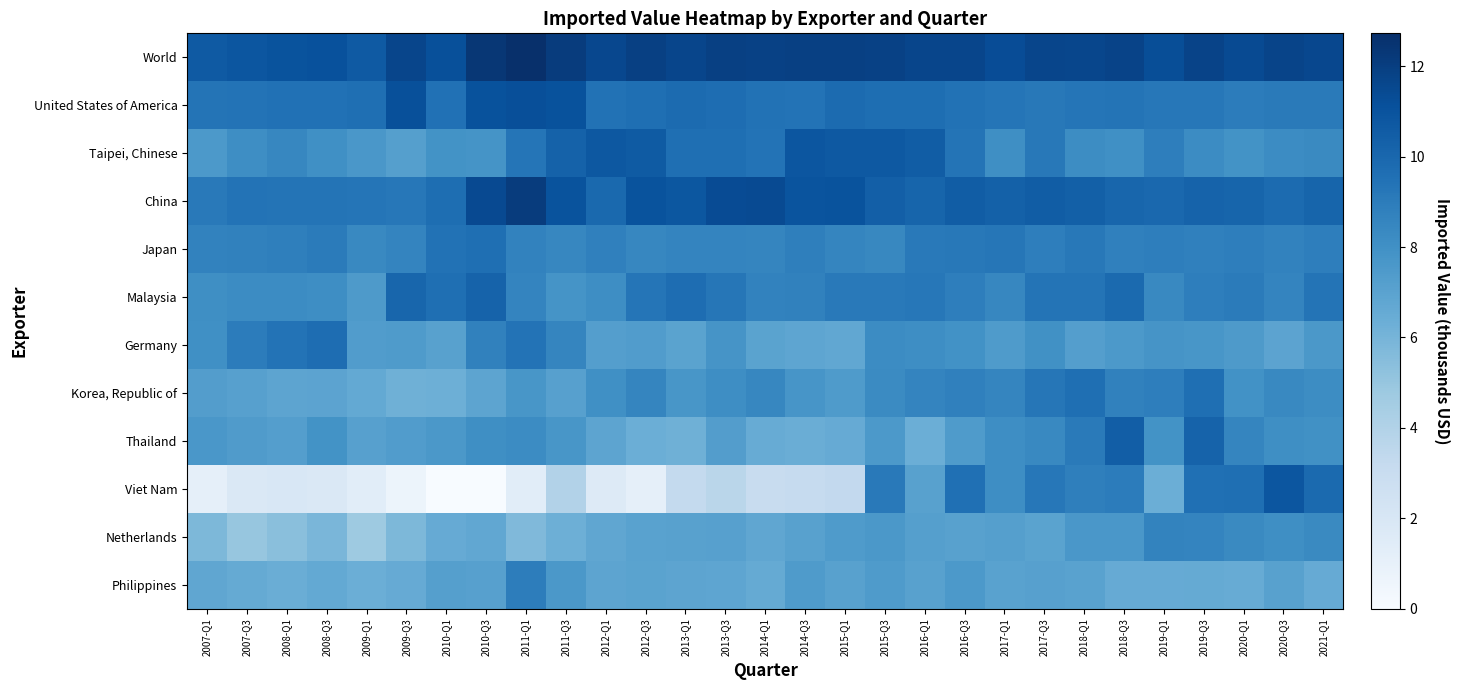

Reading right to left, transcribe all the data shown in this chart.

World: 2021-Q1=11.5	2020-Q3=11.7	2020-Q1=11.4	2019-Q3=11.8	2019-Q1=11.3	2018-Q3=11.8	2018-Q1=11.6	2017-Q3=11.6	2017-Q1=11.3	2016-Q3=11.6	2016-Q1=11.7	2015-Q3=11.8	2015-Q1=11.9	2014-Q3=11.9	2014-Q1=11.8	2013-Q3=11.9	2013-Q1=11.7	2012-Q3=11.9	2012-Q1=11.5	2011-Q3=12.1	2011-Q1=12.7	2010-Q3=12.3	2010-Q1=11.2	2009-Q3=11.7	2009-Q1=10.6	2008-Q3=11.1	2008-Q1=11.0	2007-Q3=10.9	2007-Q1=10.7
United States of America: 2021-Q1=9.1	2020-Q3=9.1	2020-Q1=9.0	2019-Q3=9.2	2019-Q1=9.2	2018-Q3=9.4	2018-Q1=9.3	2017-Q3=9.2	2017-Q1=9.3	2016-Q3=9.5	2016-Q1=9.7	2015-Q3=9.6	2015-Q1=9.8	2014-Q3=9.4	2014-Q1=9.5	2013-Q3=9.7	2013-Q1=9.8	2012-Q3=9.6	2012-Q1=9.5	2011-Q3=11.0	2011-Q1=11.2	2010-Q3=11.0	2010-Q1=9.5	2009-Q3=11.1	2009-Q1=9.6	2008-Q3=9.5	2008-Q1=9.5	2007-Q3=9.4	2007-Q1=9.4
Taipei, Chinese: 2021-Q1=8.3	2020-Q3=8.2	2020-Q1=7.9	2019-Q3=8.2	2019-Q1=8.9	2018-Q3=8.0	2018-Q1=8.2	2017-Q3=9.2	2017-Q1=8.1	2016-Q3=9.4	2016-Q1=10.5	2015-Q3=10.7	2015-Q1=10.7	2014-Q3=10.9	2014-Q1=9.4	2013-Q3=9.6	2013-Q1=9.6	2012-Q3=10.6	2012-Q1=10.7	2011-Q3=10.3	2011-Q1=9.3	2010-Q3=7.8	2010-Q1=7.9	2009-Q3=7.2	2009-Q1=7.6	2008-Q3=8.0	2008-Q1=8.5	2007-Q3=8.1	2007-Q1=7.5
China: 2021-Q1=10.1	2020-Q3=9.8	2020-Q1=10.1	2019-Q3=10.2	2019-Q1=10.0	2018-Q3=10.1	2018-Q1=10.4	2017-Q3=10.5	2017-Q1=10.3	2016-Q3=10.5	2016-Q1=10.1	2015-Q3=10.4	2015-Q1=11.0	2014-Q3=11.0	2014-Q1=11.4	2013-Q3=11.4	2013-Q1=10.8	2012-Q3=11.0	2012-Q1=9.9	2011-Q3=11.0	2011-Q1=12.1	2010-Q3=11.5	2010-Q1=9.7	2009-Q3=9.2	2009-Q1=9.3	2008-Q3=9.4	2008-Q1=9.4	2007-Q3=9.4	2007-Q1=9.1
Japan: 2021-Q1=8.9	2020-Q3=8.7	2020-Q1=8.9	2019-Q3=8.8	2019-Q1=8.9	2018-Q3=8.8	2018-Q1=9.2	2017-Q3=8.9	2017-Q1=9.3	2016-Q3=9.2	2016-Q1=9.1	2015-Q3=8.4	2015-Q1=8.5	2014-Q3=8.8	2014-Q1=8.5	2013-Q3=8.6	2013-Q1=8.6	2012-Q3=8.5	2012-Q1=8.8	2011-Q3=8.5	2011-Q1=8.7	2010-Q3=9.6	2010-Q1=9.4	2009-Q3=8.6	2009-Q1=8.4	2008-Q3=9.0	2008-Q1=8.8	2007-Q3=8.7	2007-Q1=8.7
Malaysia: 2021-Q1=9.4	2020-Q3=8.6	2020-Q1=9.0	2019-Q3=8.9	2019-Q1=8.4	2018-Q3=9.9	2018-Q1=9.4	2017-Q3=9.4	2017-Q1=8.5	2016-Q3=8.9	2016-Q1=9.2	2015-Q3=9.1	2015-Q1=9.1	2014-Q3=8.7	2014-Q1=8.7	2013-Q3=9.3	2013-Q1=9.7	2012-Q3=9.3	2012-Q1=8.1	2011-Q3=7.8	2011-Q1=8.6	2010-Q3=10.2	2010-Q1=9.6	2009-Q3=10.0	2009-Q1=7.5	2008-Q3=8.1	2008-Q1=8.2	2007-Q3=8.2	2007-Q1=8.1
Germany: 2021-Q1=7.6	2020-Q3=6.9	2020-Q1=7.5	2019-Q3=7.7	2019-Q1=7.8	2018-Q3=7.5	2018-Q1=7.2	2017-Q3=8.0	2017-Q1=7.5	2016-Q3=7.9	2016-Q1=8.1	2015-Q3=8.2	2015-Q1=6.8	2014-Q3=6.9	2014-Q1=7.0	2013-Q3=7.8	2013-Q1=7.0	2012-Q3=7.3	2012-Q1=7.2	2011-Q3=8.5	2011-Q1=9.4	2010-Q3=8.7	2010-Q1=7.1	2009-Q3=7.4	2009-Q1=7.3	2008-Q3=9.7	2008-Q1=9.4	2007-Q3=9.0	2007-Q1=8.0
Korea, Republic of: 2021-Q1=8.2	2020-Q3=8.4	2020-Q1=7.9	2019-Q3=9.6	2019-Q1=8.9	2018-Q3=8.7	2018-Q1=9.6	2017-Q3=9.3	2017-Q1=8.5	2016-Q3=8.8	2016-Q1=8.6	2015-Q3=8.3	2015-Q1=7.4	2014-Q3=7.7	2014-Q1=8.5	2013-Q3=8.1	2013-Q1=7.7	2012-Q3=8.5	2012-Q1=8.0	2011-Q3=7.1	2011-Q1=7.7	2010-Q3=6.9	2010-Q1=6.3	2009-Q3=6.2	2009-Q1=6.6	2008-Q3=7.0	2008-Q1=6.9	2007-Q3=7.1	2007-Q1=7.3
Thailand: 2021-Q1=8.0	2020-Q3=8.1	2020-Q1=8.5	2019-Q3=10.2	2019-Q1=7.9	2018-Q3=10.4	2018-Q1=9.1	2017-Q3=8.4	2017-Q1=8.1	2016-Q3=7.4	2016-Q1=6.3	2015-Q3=7.5	2015-Q1=6.5	2014-Q3=6.4	2014-Q1=6.5	2013-Q3=7.3	2013-Q1=6.2	2012-Q3=6.3	2012-Q1=6.9	2011-Q3=7.7	2011-Q1=8.2	2010-Q3=8.1	2010-Q1=7.6	2009-Q3=7.3	2009-Q1=7.2	2008-Q3=7.9	2008-Q1=7.2	2007-Q3=7.4	2007-Q1=7.6
Viet Nam: 2021-Q1=9.9	2020-Q3=10.9	2020-Q1=9.6	2019-Q3=9.6	2019-Q1=6.3	2018-Q3=9.0	2018-Q1=8.8	2017-Q3=9.2	2017-Q1=8.1	2016-Q3=9.6	2016-Q1=7.1	2015-Q3=9.1	2015-Q1=3.3	2014-Q3=3.1	2014-Q1=3.0	2013-Q3=3.7	2013-Q1=3.3	2012-Q3=1.1	2012-Q1=1.6	2011-Q3=4.0	2011-Q1=1.4	2010-Q3=0.0	2010-Q1=0.0	2009-Q3=0.7	2009-Q1=1.4	2008-Q3=1.8	2008-Q1=1.9	2007-Q3=1.8	2007-Q1=1.1
Netherlands: 2021-Q1=8.3	2020-Q3=8.1	2020-Q1=8.3	2019-Q3=8.6	2019-Q1=8.6	2018-Q3=7.6	2018-Q1=7.6	2017-Q3=7.0	2017-Q1=7.2	2016-Q3=7.1	2016-Q1=7.2	2015-Q3=7.6	2015-Q1=7.5	2014-Q3=7.1	2014-Q1=6.8	2013-Q3=7.1	2013-Q1=7.1	2012-Q3=7.0	2012-Q1=6.8	2011-Q3=6.3	2011-Q1=5.7	2010-Q3=6.8	2010-Q1=6.5	2009-Q3=5.8	2009-Q1=4.8	2008-Q3=5.9	2008-Q1=5.4	2007-Q3=5.0	2007-Q1=5.8
Philippines: 2021-Q1=6.6	2020-Q3=7.1	2020-Q1=6.5	2019-Q3=6.6	2019-Q1=6.5	2018-Q3=6.5	2018-Q1=7.0	2017-Q3=7.1	2017-Q1=7.1	2016-Q3=7.6	2016-Q1=7.1	2015-Q3=7.4	2015-Q1=7.1	2014-Q3=7.4	2014-Q1=6.6	2013-Q3=6.8	2013-Q1=6.9	2012-Q3=7.0	2012-Q1=6.9	2011-Q3=7.6	2011-Q1=8.9	2010-Q3=7.1	2010-Q1=7.2	2009-Q3=6.5	2009-Q1=6.3	2008-Q3=6.7	2008-Q1=6.4	2007-Q3=6.6	2007-Q1=6.8